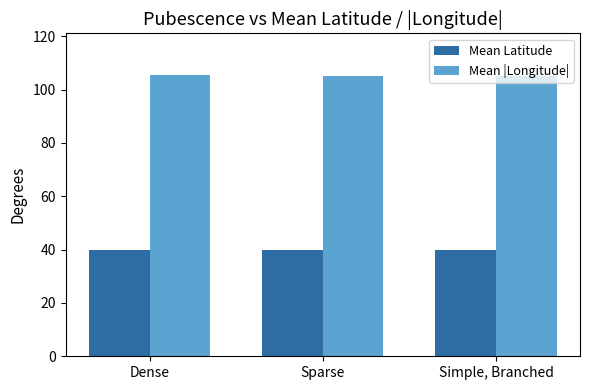

What is the lowest value of the Mean Latitude series?

39.7